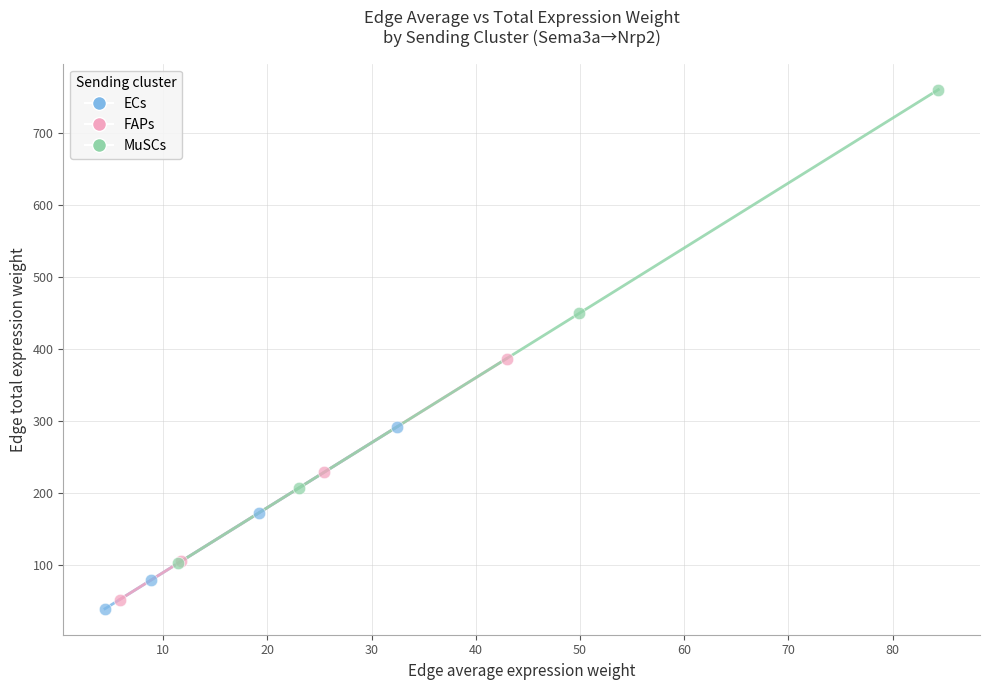

Which series has the largest Y range (max minus min)?

MuSCs